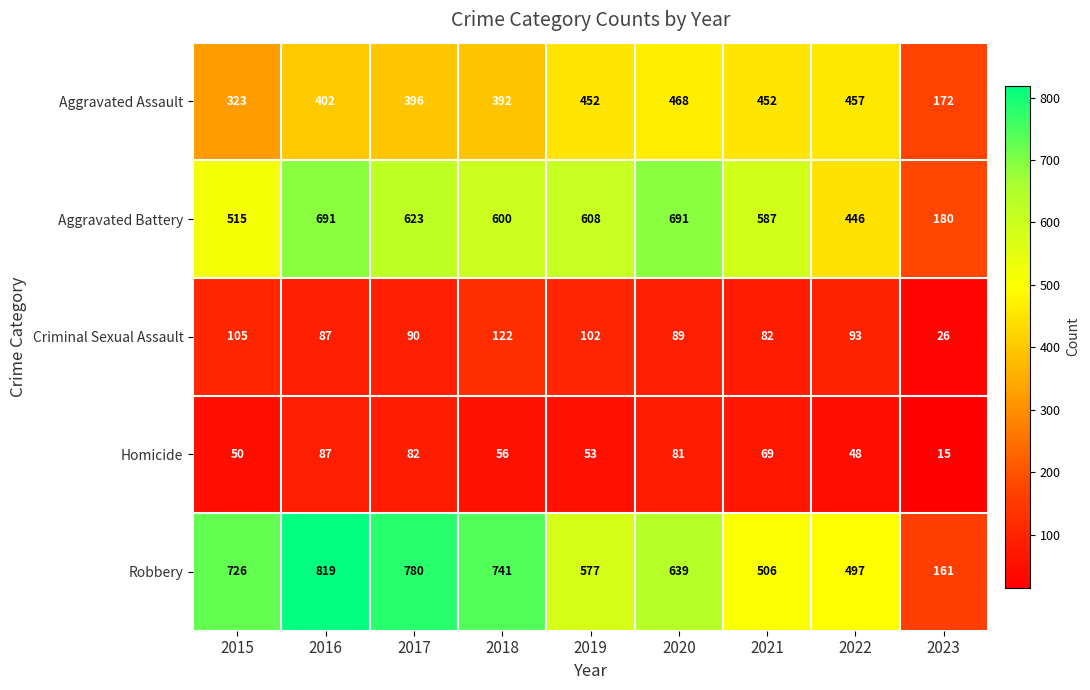

Which series has the largest total across all categories?

Robbery